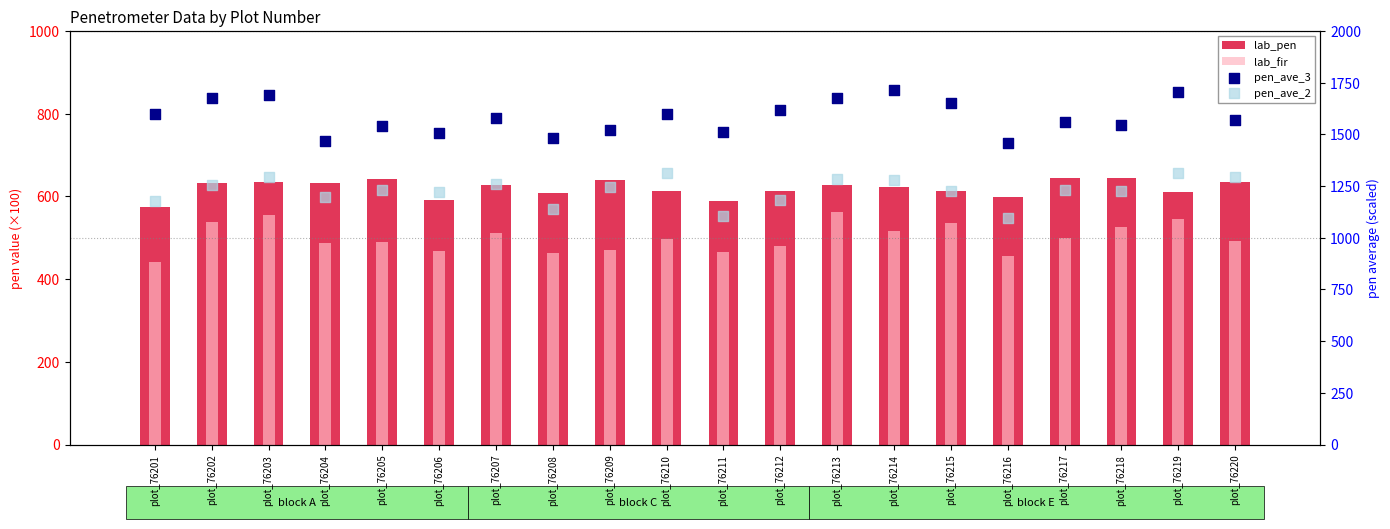

What is the total value across all series at plot_76219?

4173.4